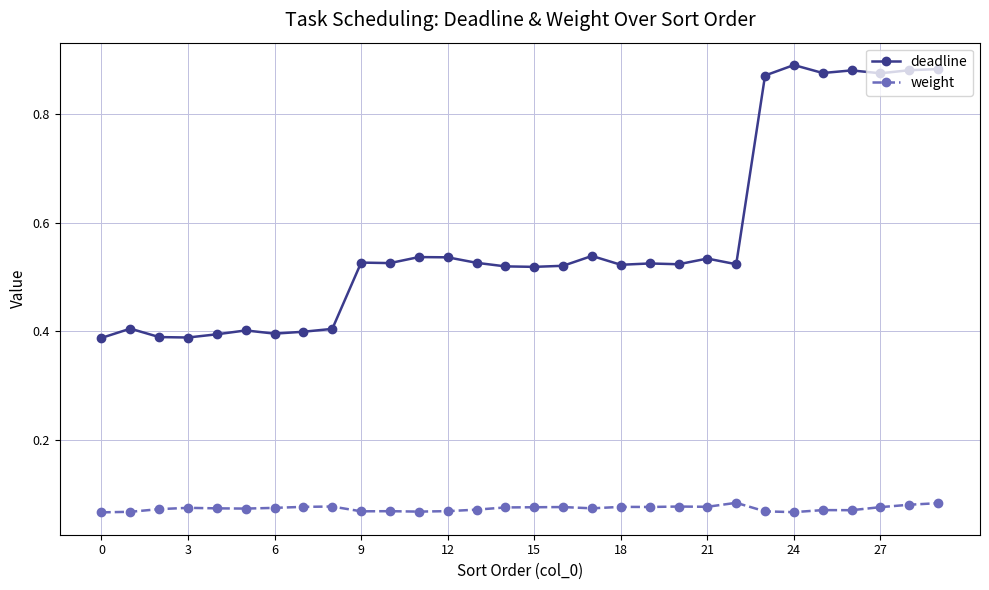

Rank the series by their average value, from highest to lowest.

deadline, weight